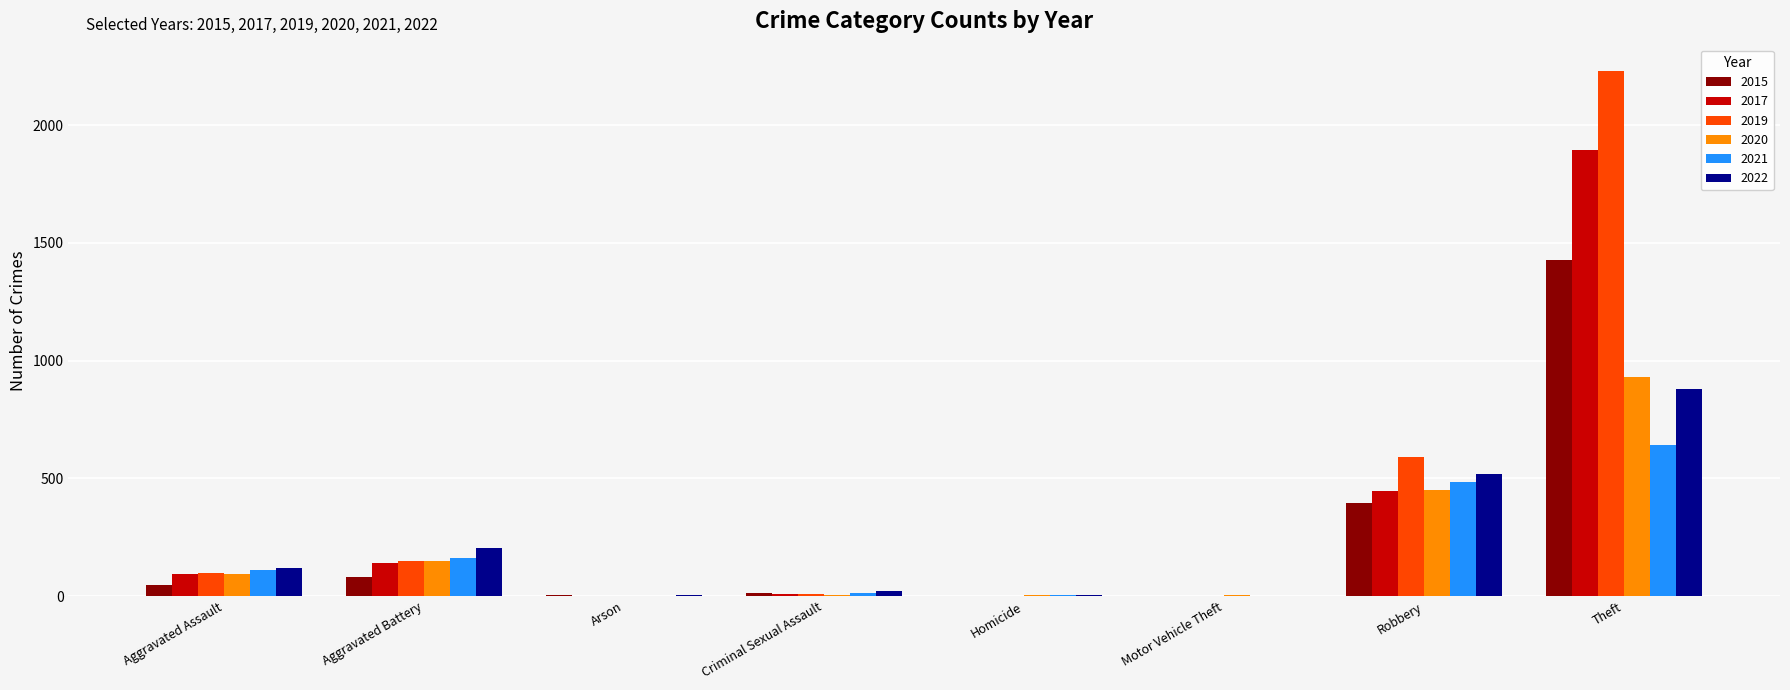

Where is 2021 nearest to the value 322?

Aggravated Battery